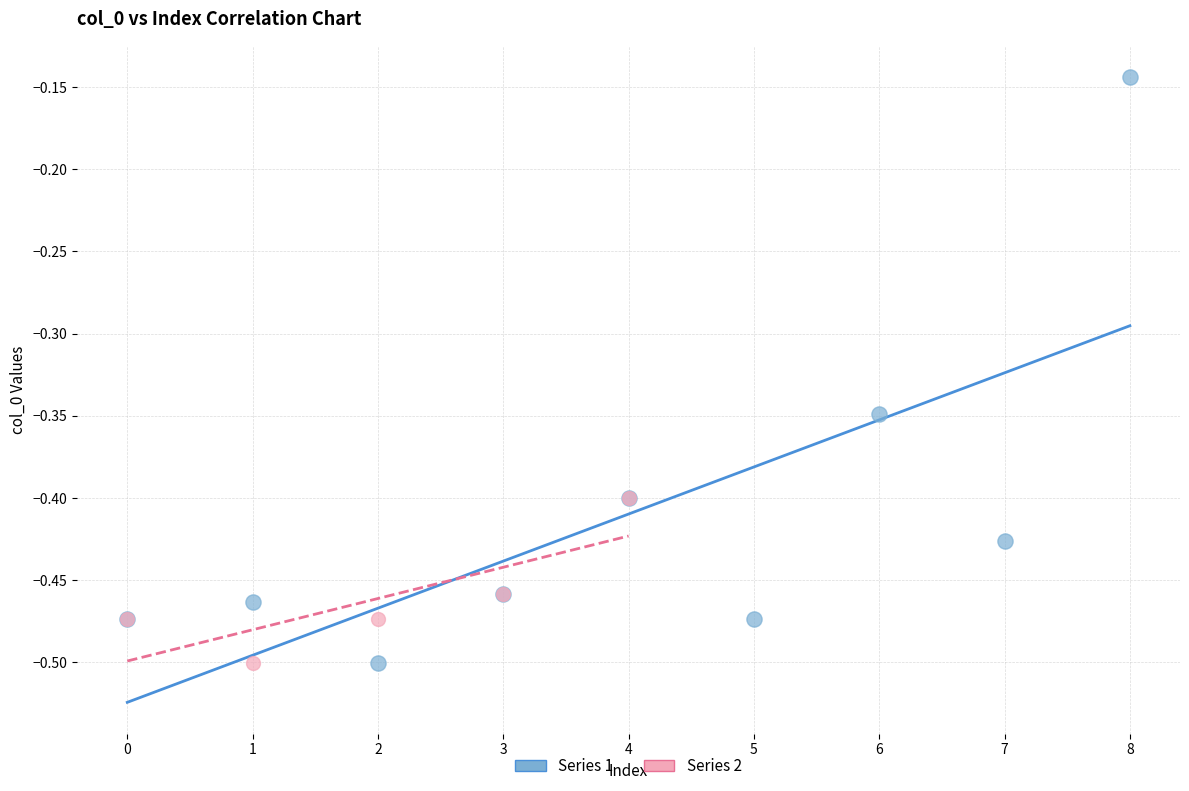

Which series has the largest Y range (max minus min)?

Series 1